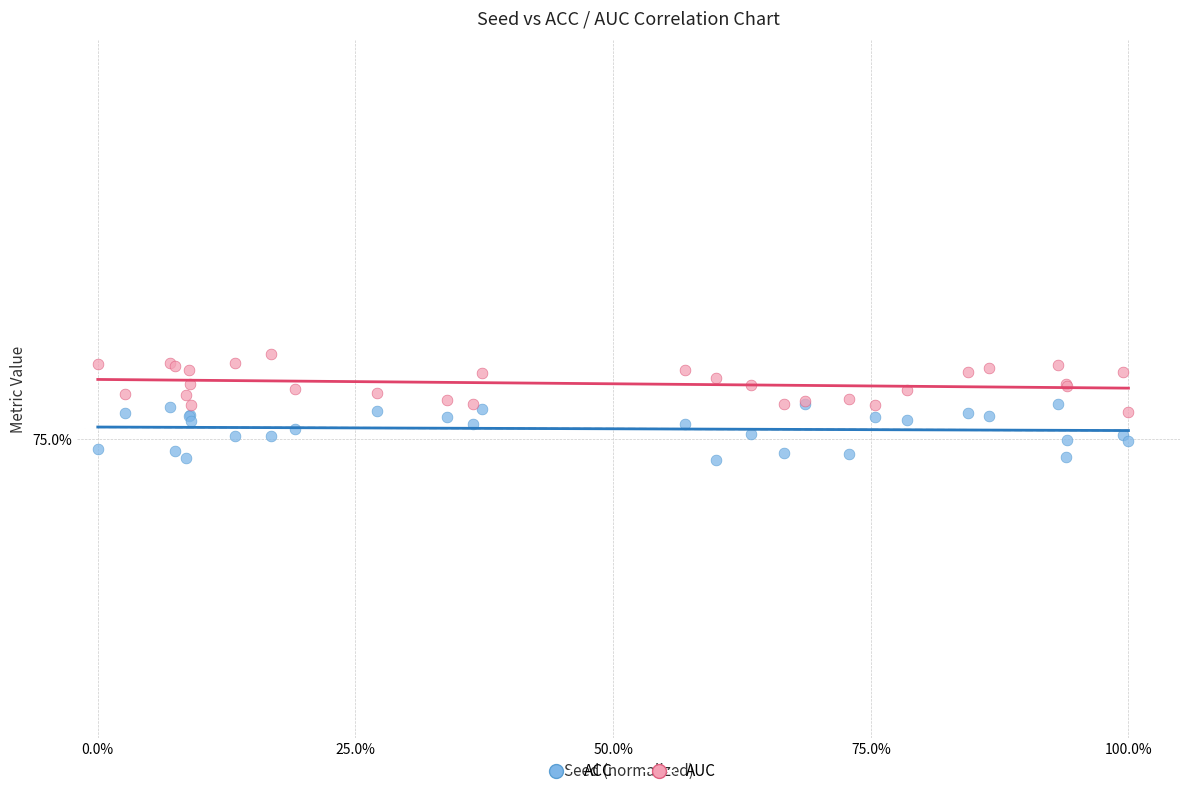

What are all the series names shown in the legend?

ACC, AUC